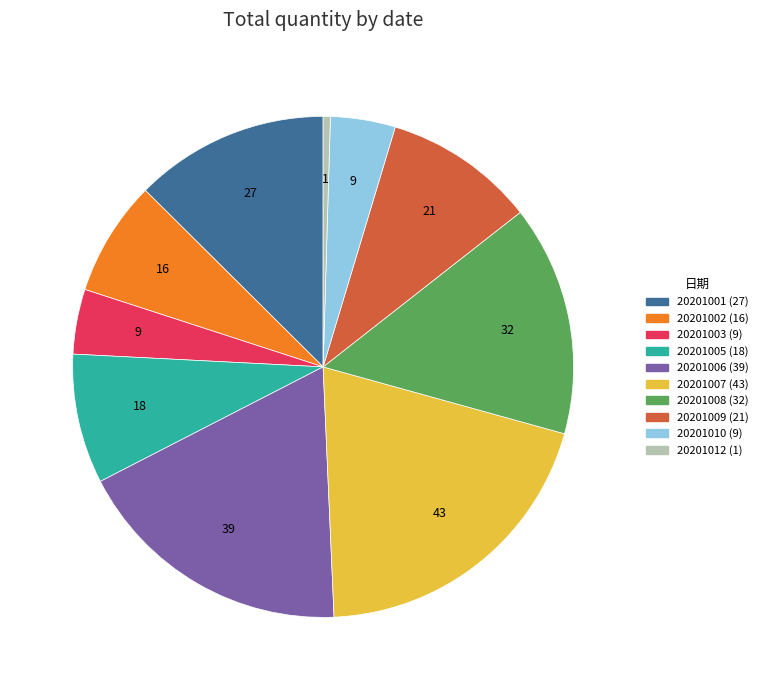

Is 20201007 the majority of the pie?

No